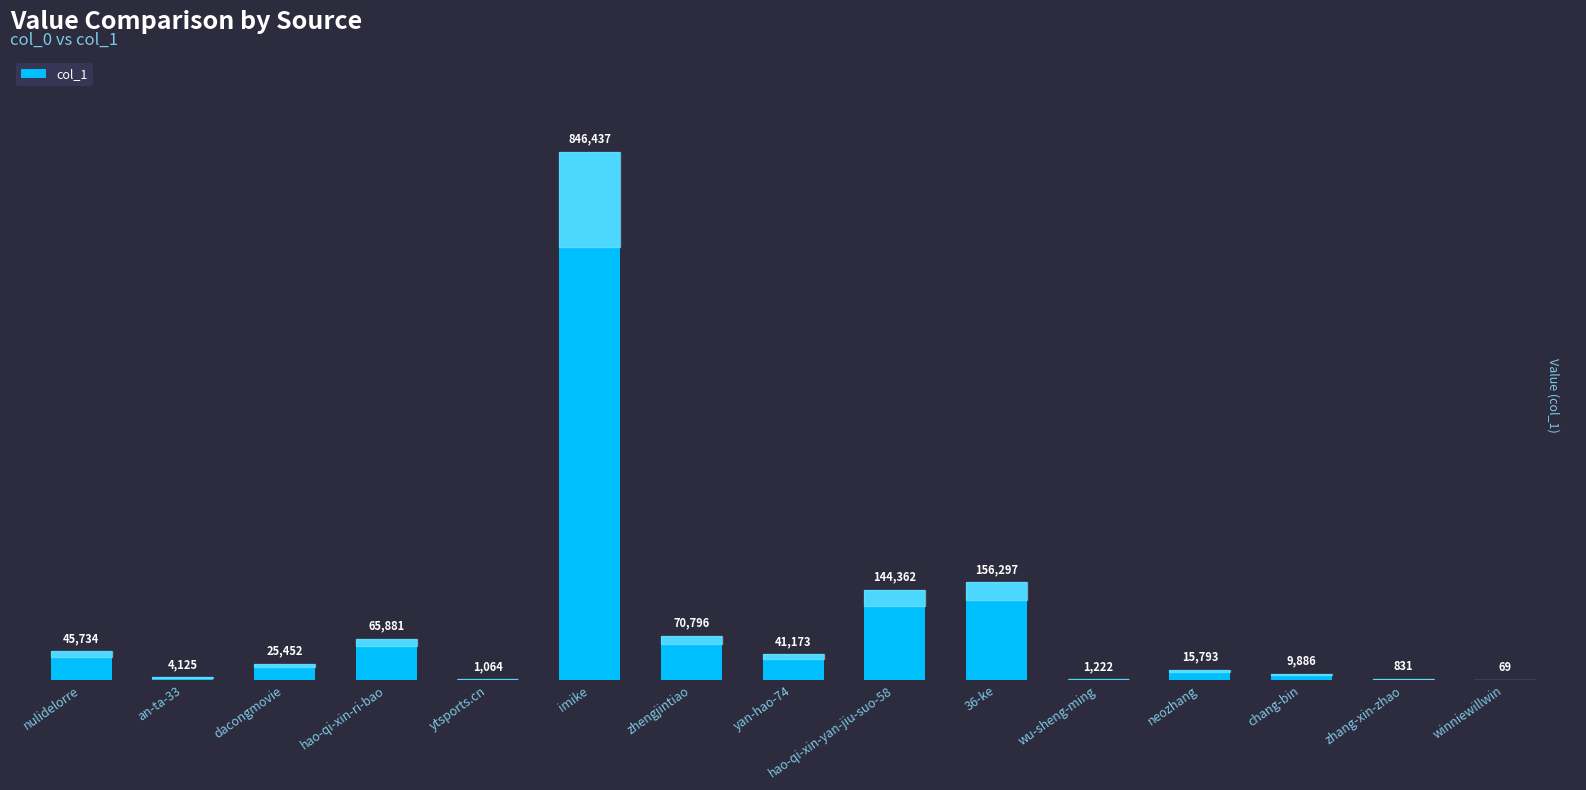

At which label is the value closest to 423253?

36-ke